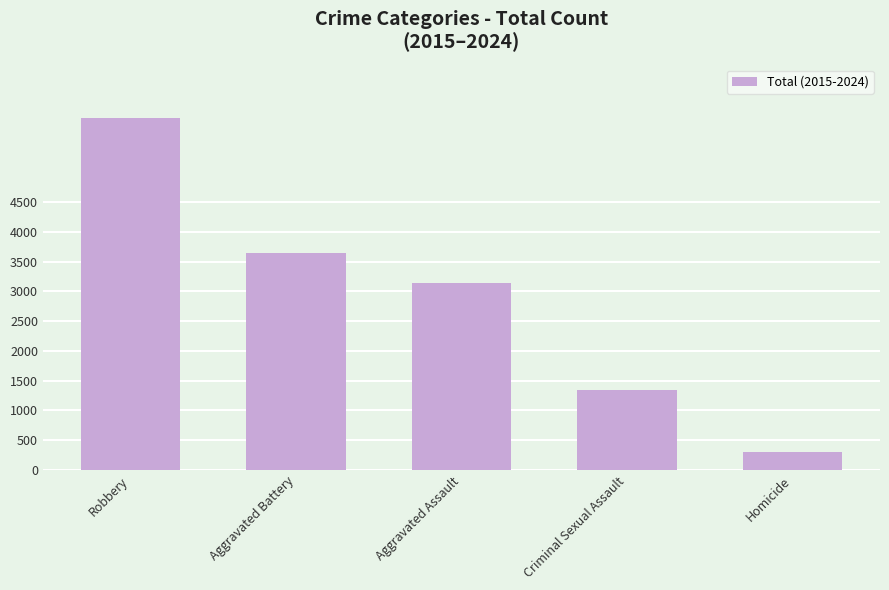

What is the minimum value shown in the chart?

301